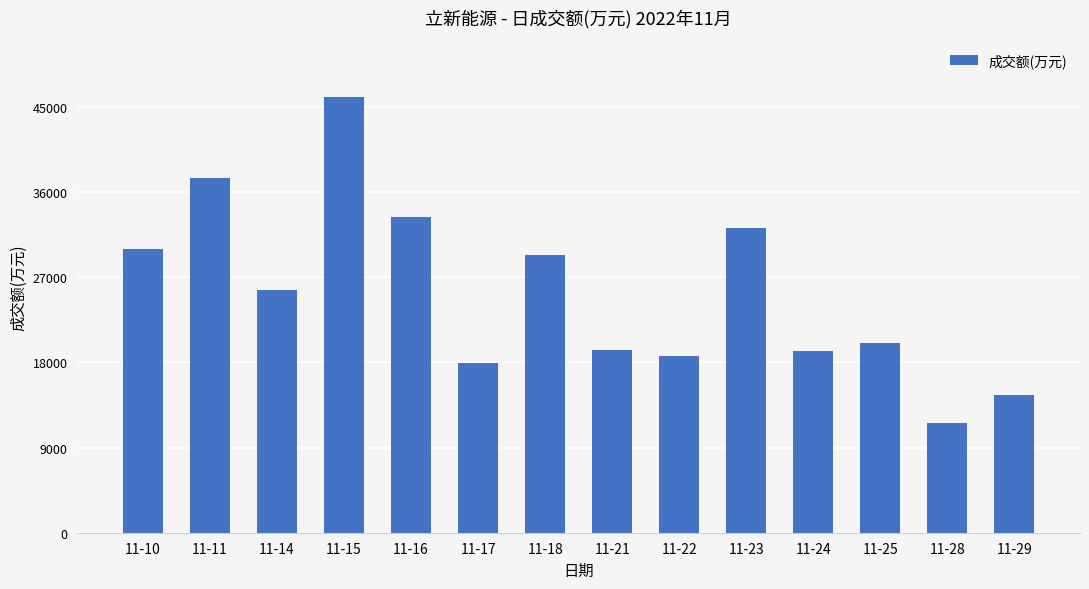

At which category does the chart reach its minimum across all series?

11-28